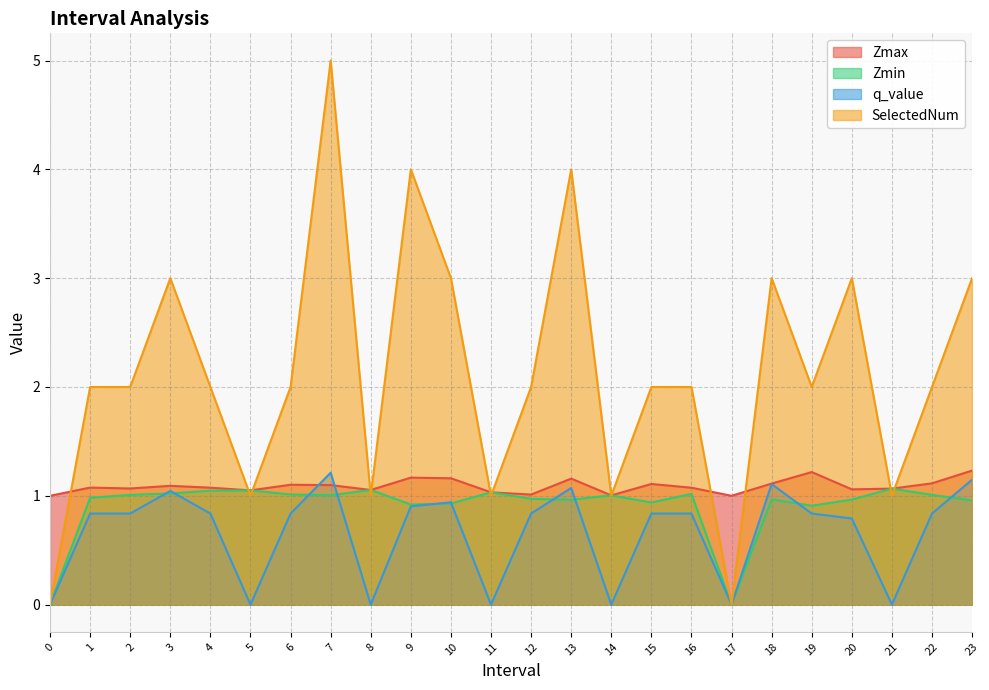

Reading right to left, list all the values displayed in this chart.

Zmax: 23=1.2	22=1.1	21=1.1	20=1.1	19=1.2	18=1.1	17=1.0	16=1.1	15=1.1	14=1.0	13=1.2	12=1.0	11=1.0	10=1.2	9=1.2	8=1.1	7=1.1	6=1.1	5=1.0	4=1.1	3=1.1	2=1.1	1=1.1	0=1.0
Zmin: 23=1.0	22=1.0	21=1.1	20=1.0	19=0.9	18=1.0	17=0.0	16=1.0	15=0.9	14=1.0	13=1.0	12=1.0	11=1.0	10=0.9	9=0.9	8=1.1	7=1.0	6=1.0	5=1.0	4=1.0	3=1.0	2=1.0	1=1.0	0=0.0
q_value: 23=1.1	22=0.8	21=0.0	20=0.8	19=0.8	18=1.1	17=0.0	16=0.8	15=0.8	14=0.0	13=1.1	12=0.8	11=0.0	10=0.9	9=0.9	8=0.0	7=1.2	6=0.8	5=0.0	4=0.8	3=1.0	2=0.8	1=0.8	0=0.0
SelectedNum: 23=3.0	22=2.0	21=1.0	20=3.0	19=2.0	18=3.0	17=0.0	16=2.0	15=2.0	14=1.0	13=4.0	12=2.0	11=1.0	10=3.0	9=4.0	8=1.0	7=5.0	6=2.0	5=1.0	4=2.0	3=3.0	2=2.0	1=2.0	0=0.0